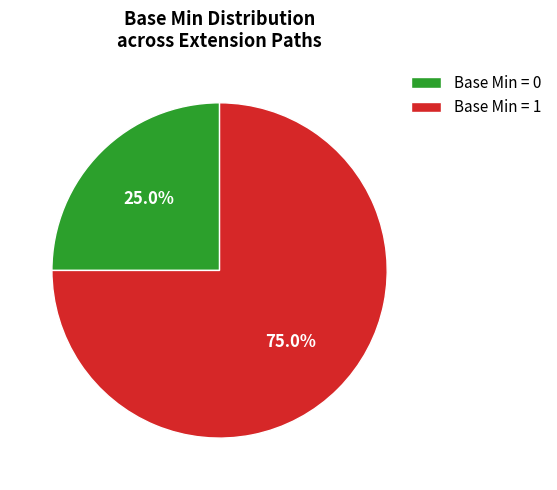

To the nearest percent, what is the average slice percentage?

50%